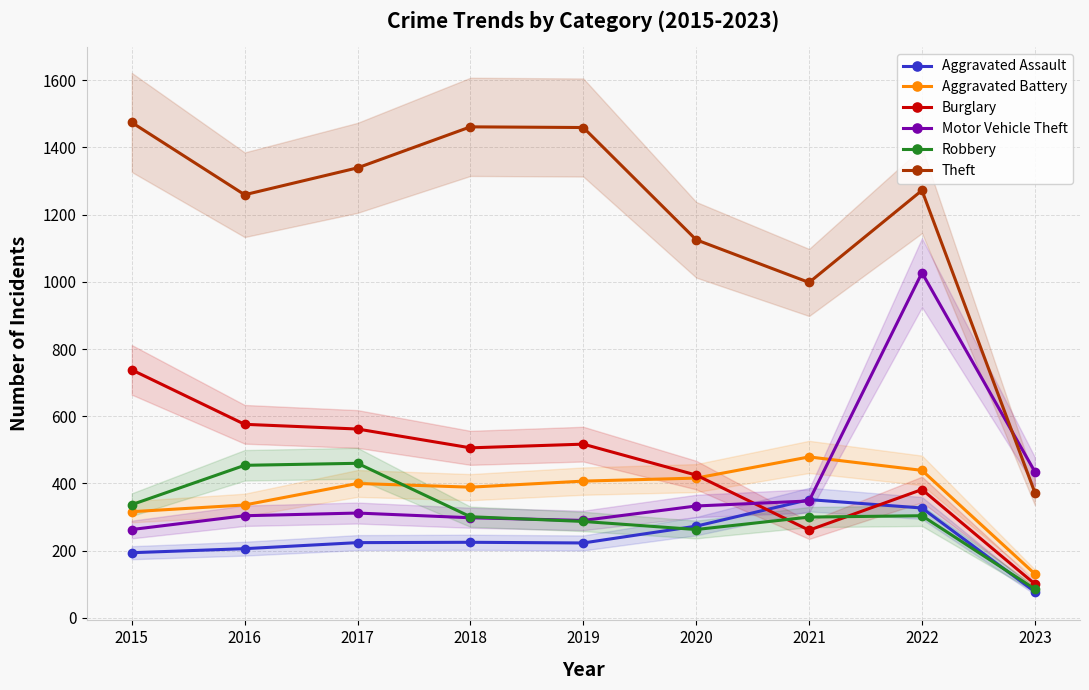

Which label corresponds to the smallest value in the chart?

2023